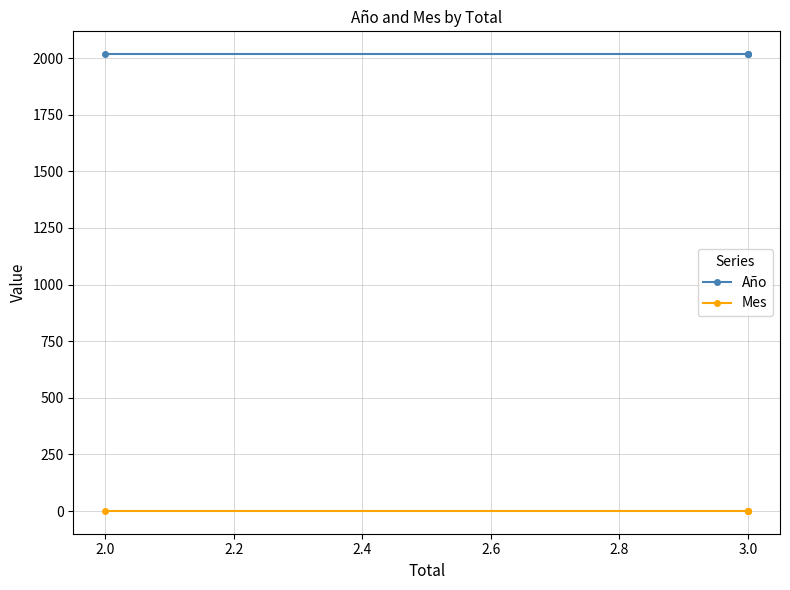

Which series has the largest total across all categories?

Año